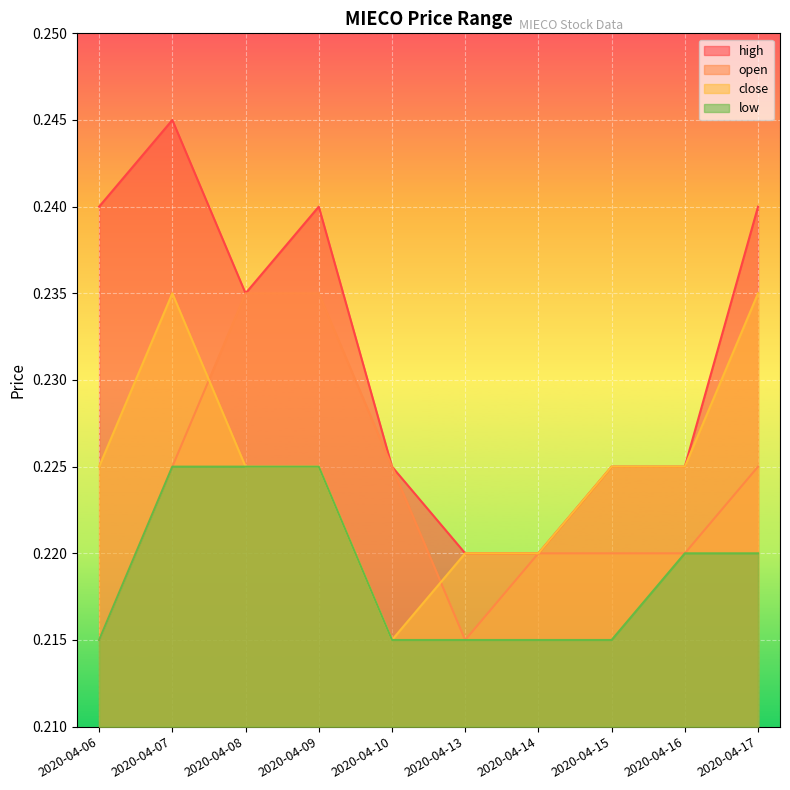

What are all the series names shown in the legend?

high, open, close, low